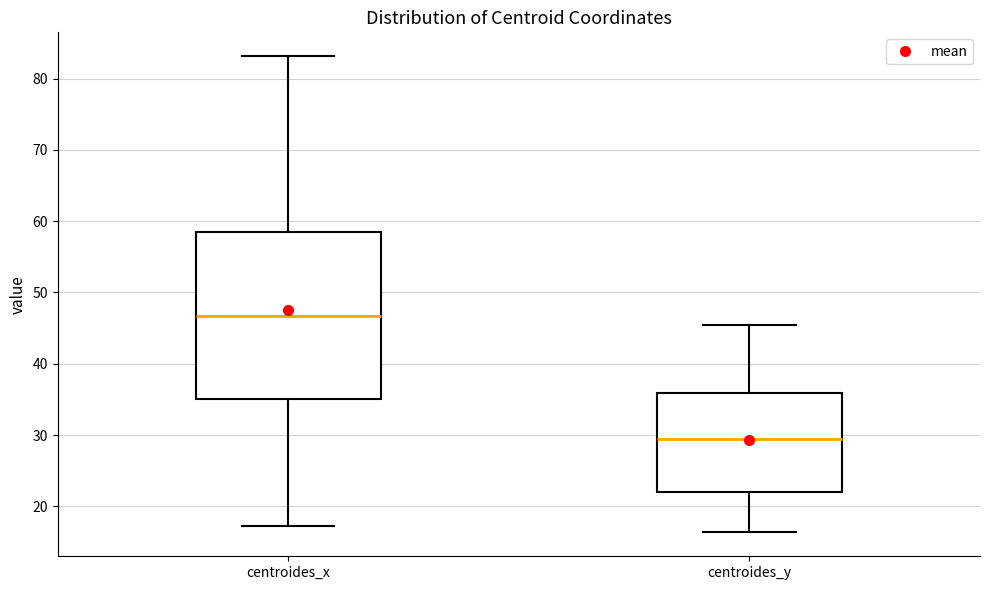

Which box has the highest median line?

centroides_x